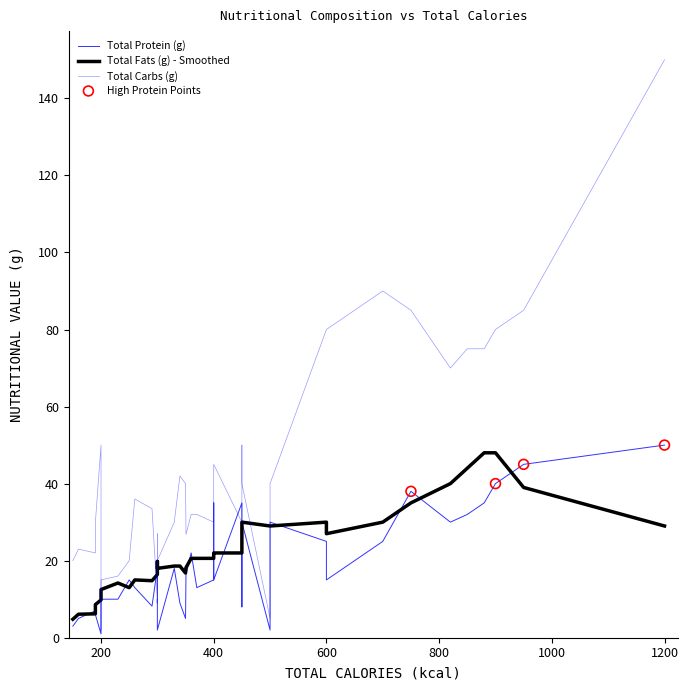

Which series contains the highest Y value?

Total Carbs (g)